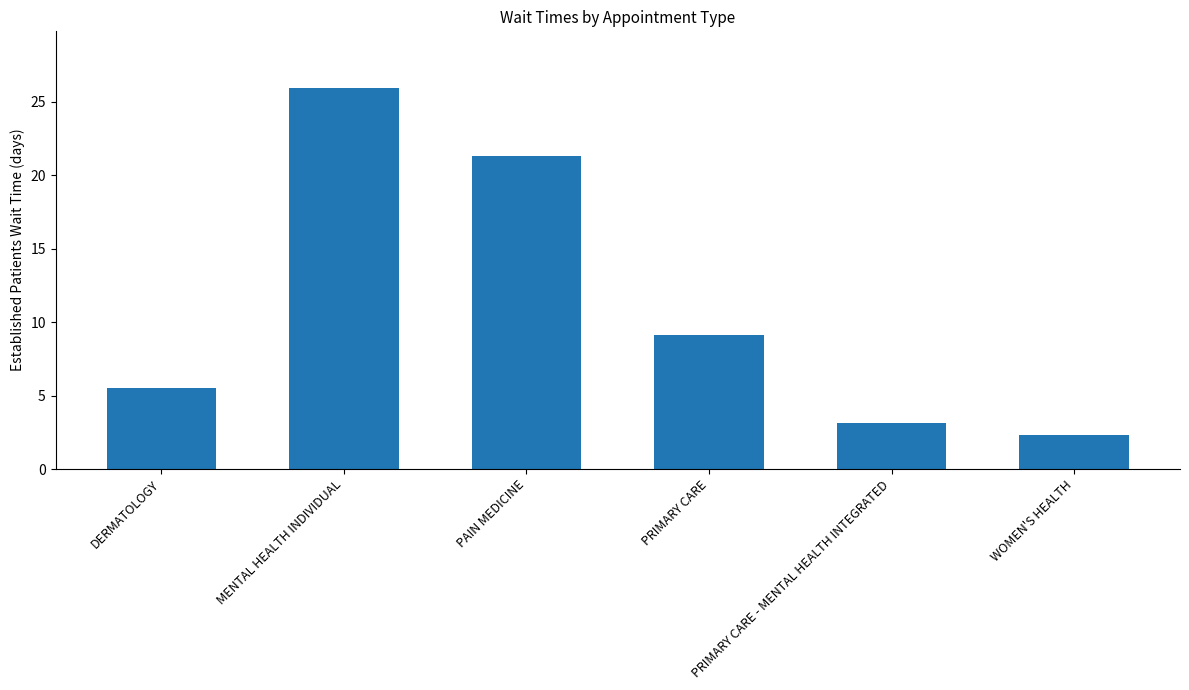

At which label is the value closest to 14?

PRIMARY CARE